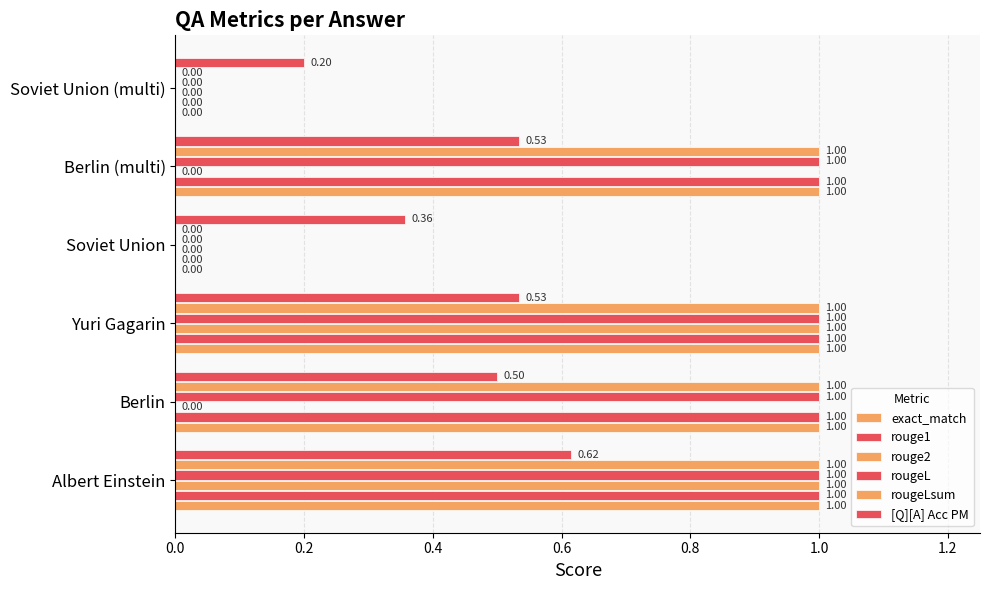

How many categories are shown in the chart?

6